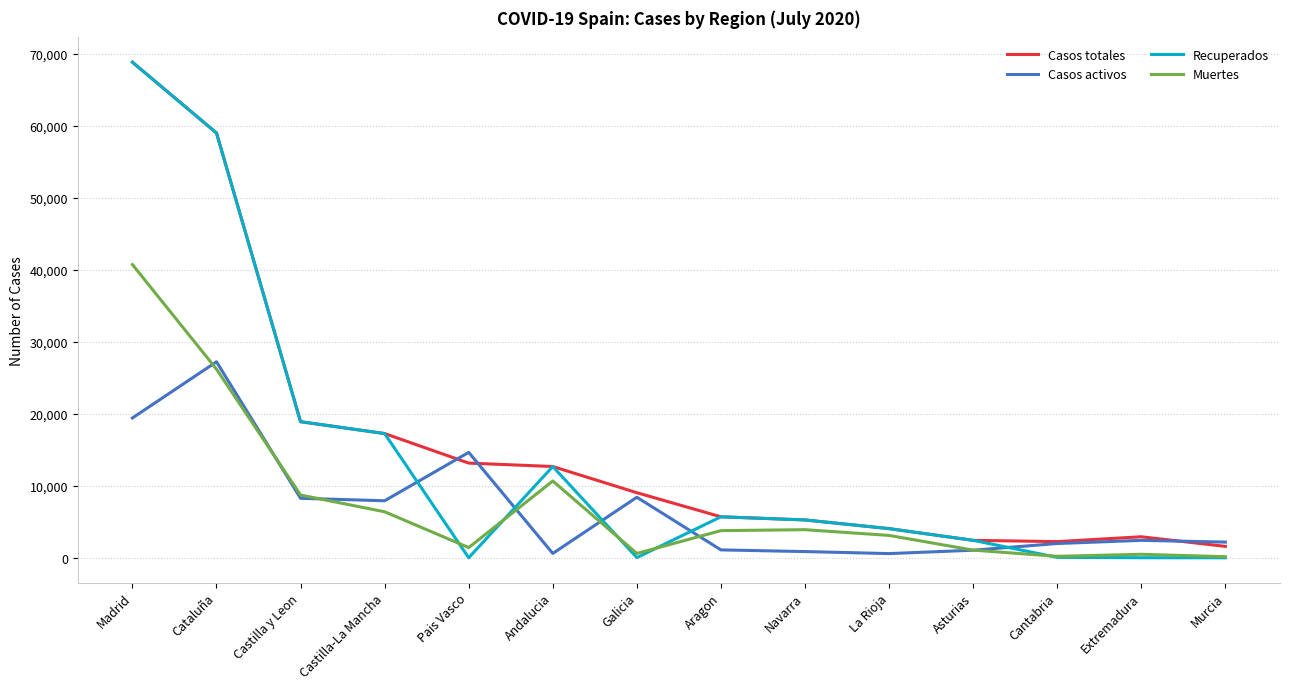

Which category has the highest value across all series?

Madrid